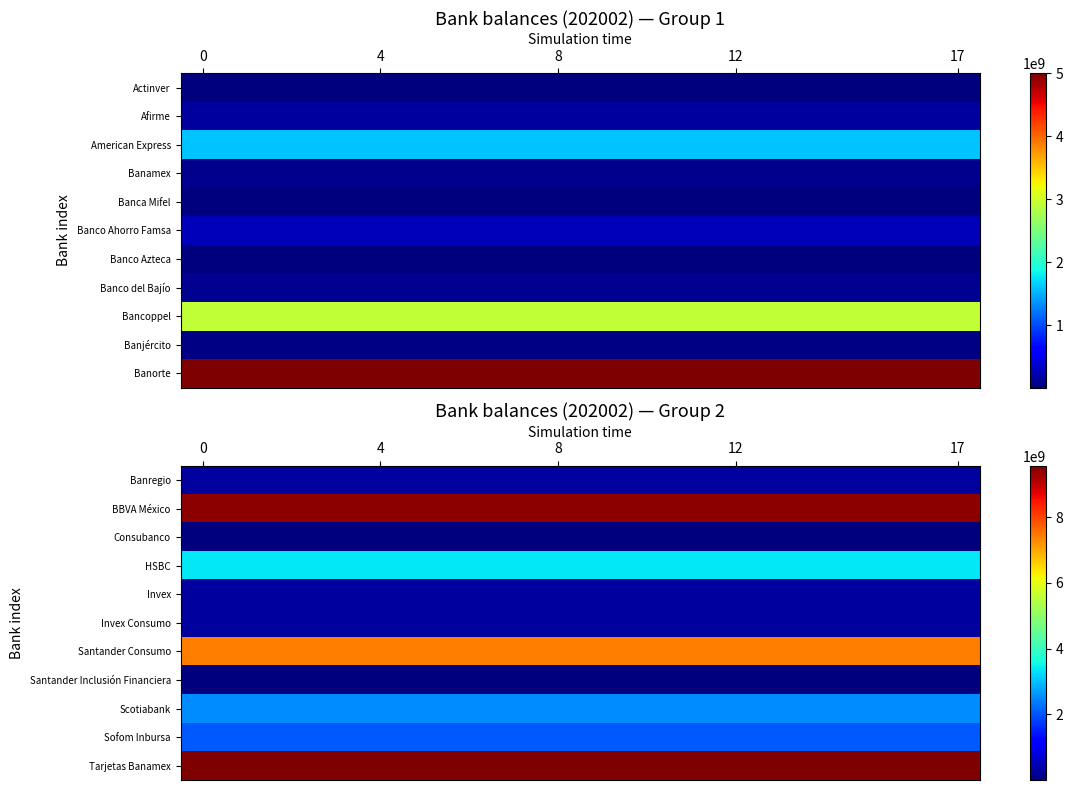

How many categories are shown in the chart?

18